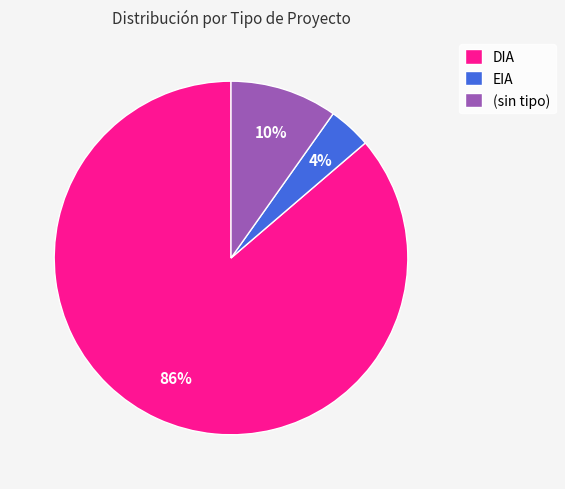

To the nearest percent, what portion does EIA represent?

4%